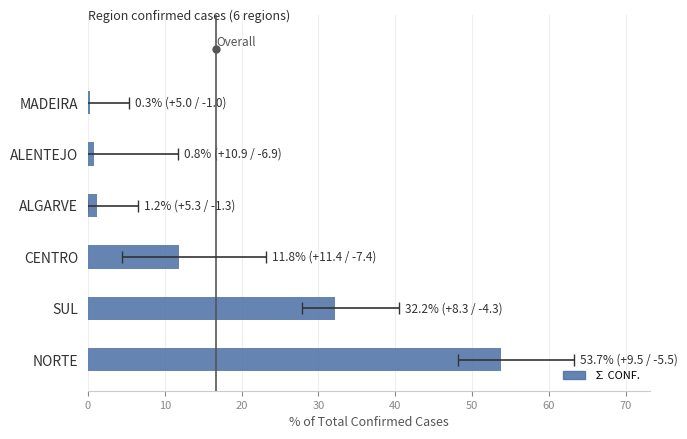

Are the bars horizontal?

Yes